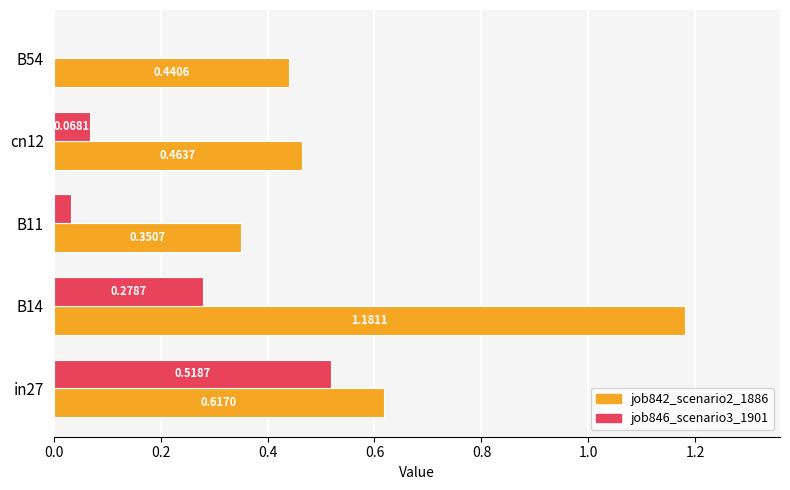

What is the sum of all job846_scenario3_1901 values?

0.9